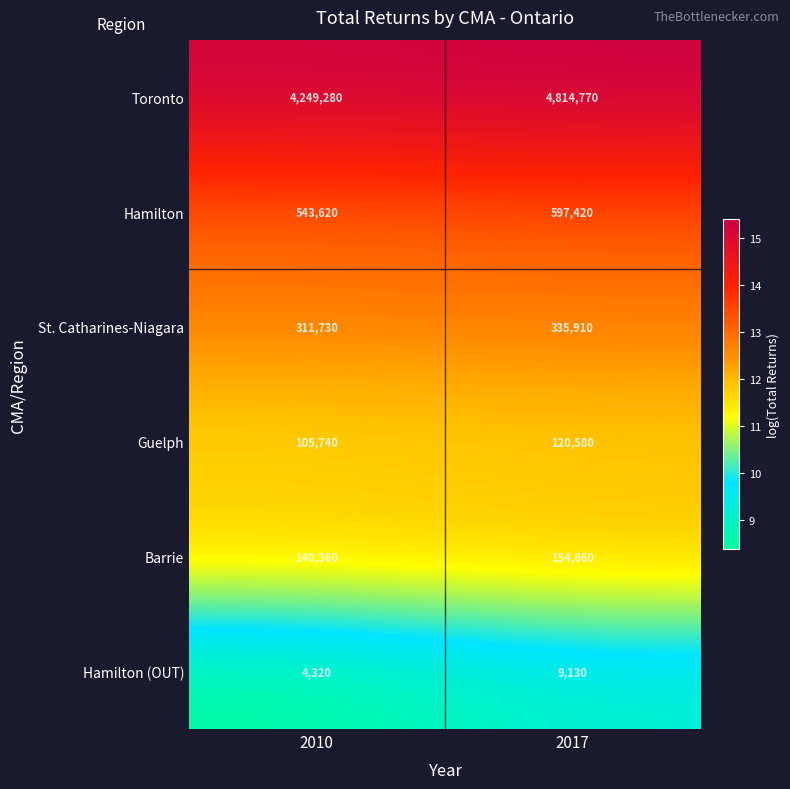

The value of Hamilton at 2017 is 384846. True or false?

False